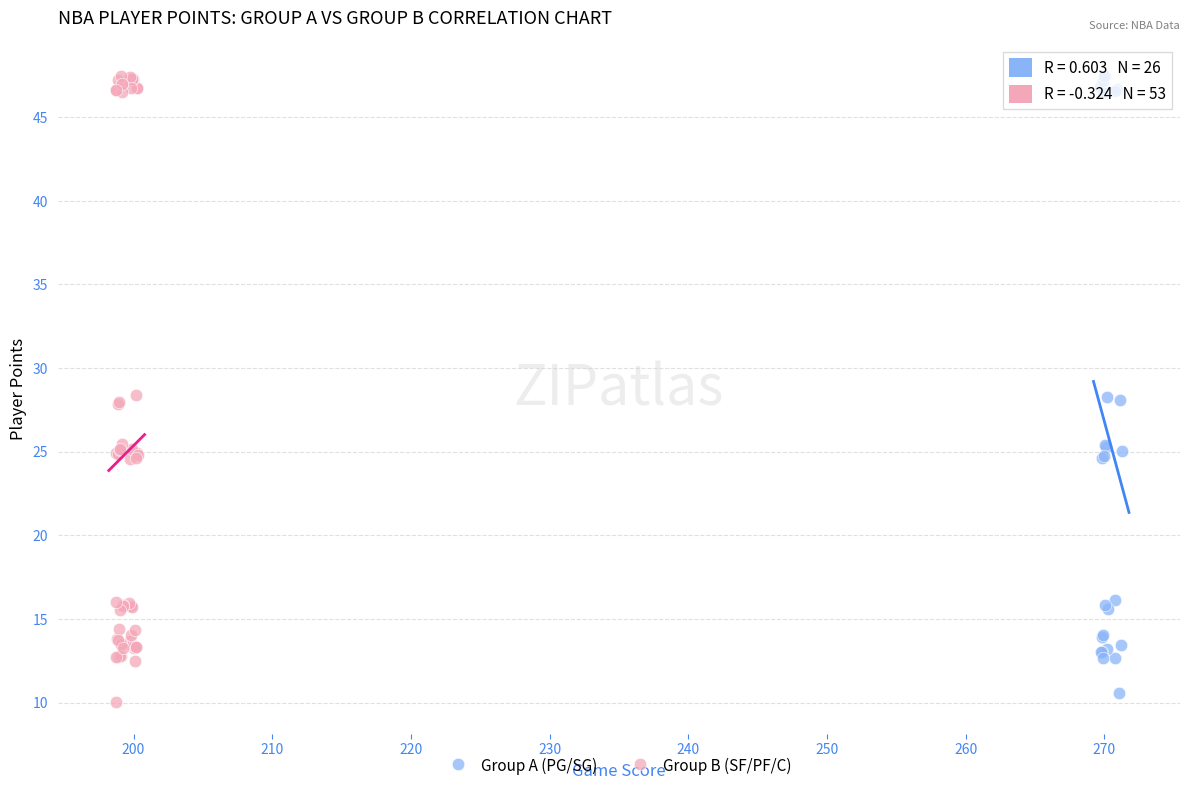

What are all the series names shown in the legend?

Group A (PG/SG), Group B (SF/PF/C)